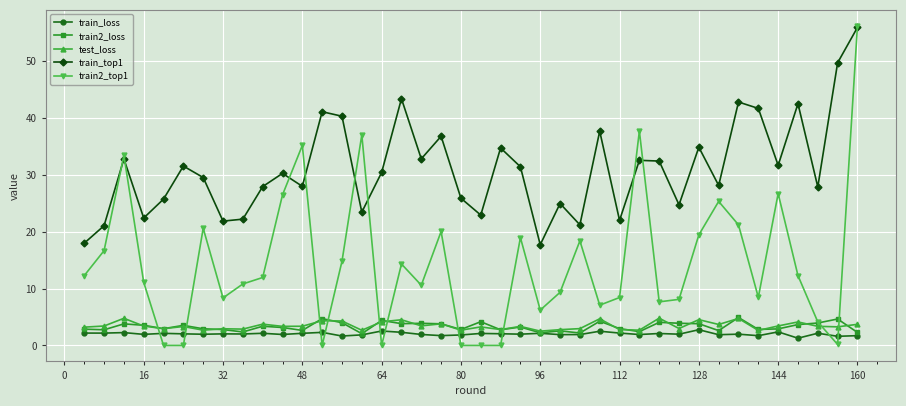

True or false: train_loss and train_top1 intersect in this chart.

False